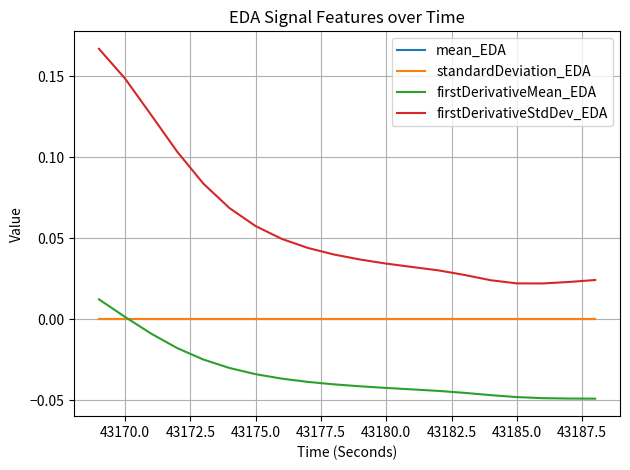

Which series has the largest total across all categories?

firstDerivativeStdDev_EDA